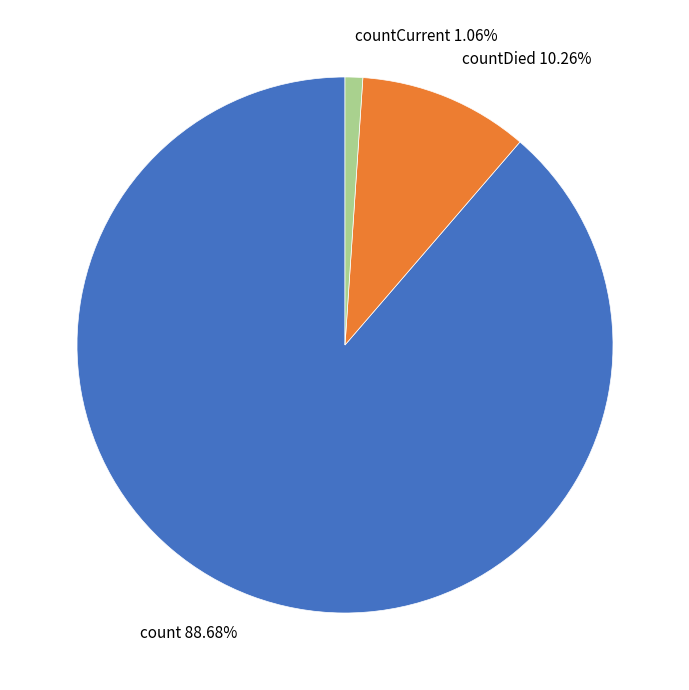

Which slice is the smallest?

countCurrent 1.06%